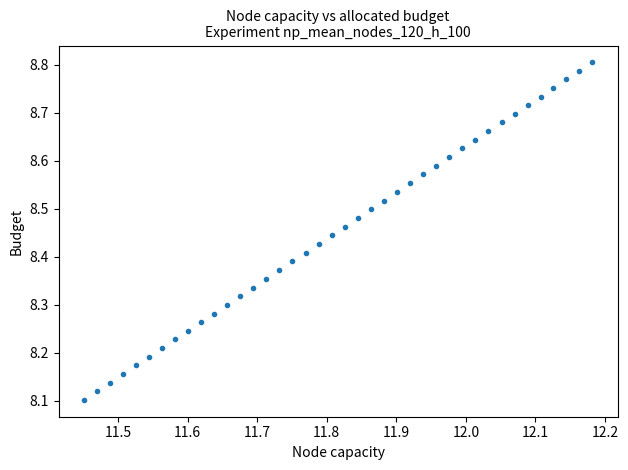

What is the range of Y values (max minus min)?

0.7